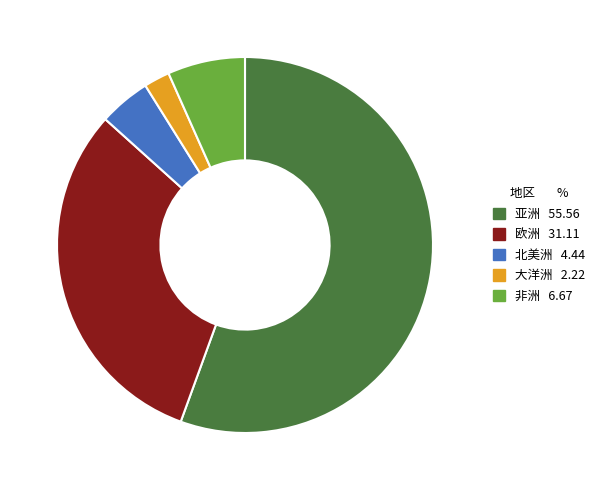

Is the sum of 北美洲 and 非洲 greater than half?

No